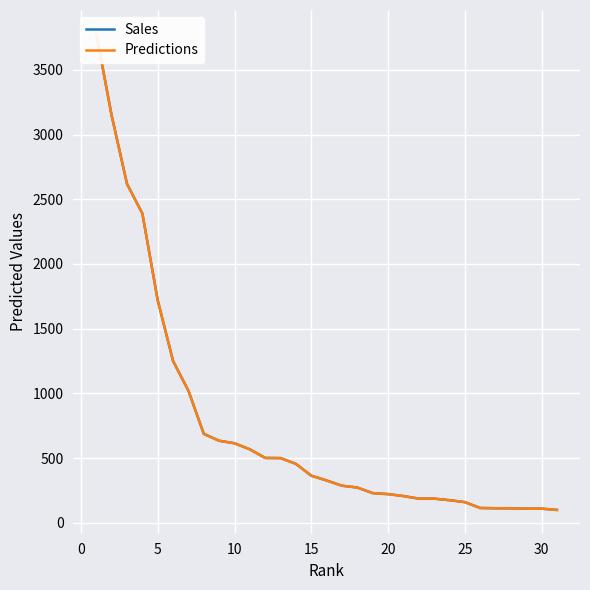

True or false: Predictions has a value of 214.4 at 10.

False